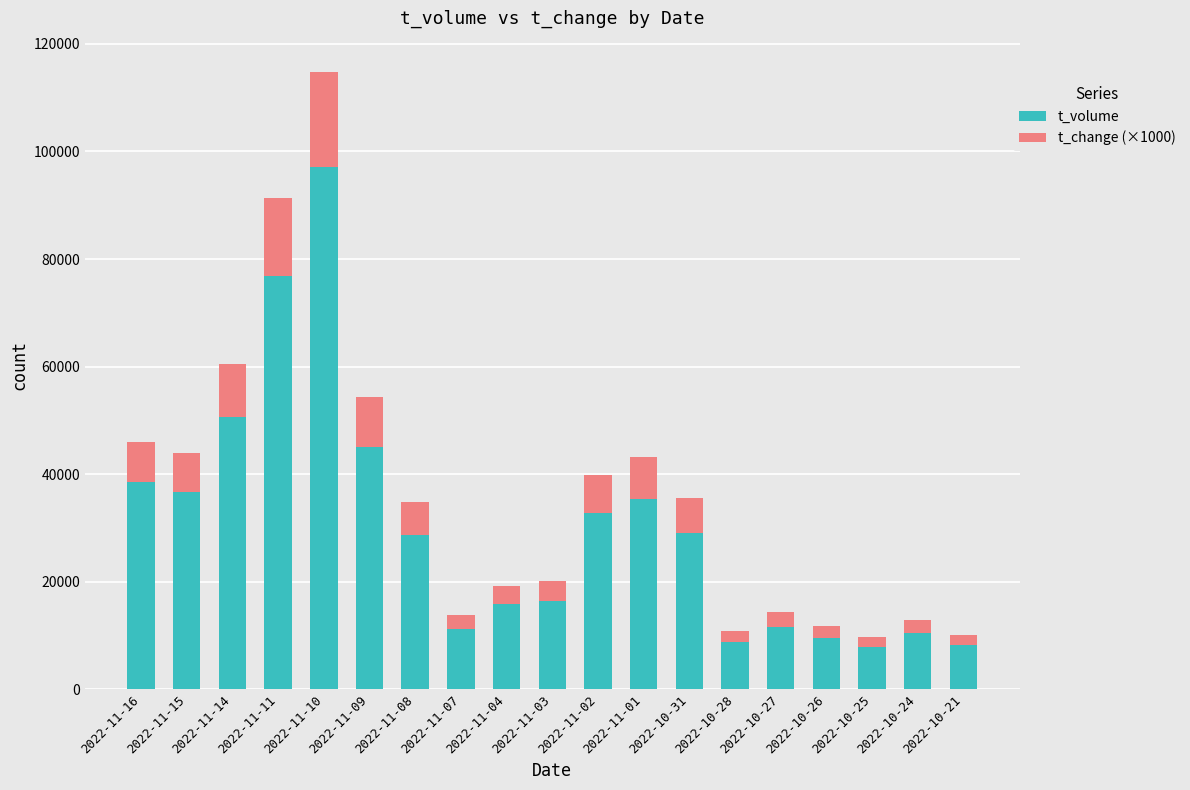

At which label is t_volume closest to 52462?

2022-11-14